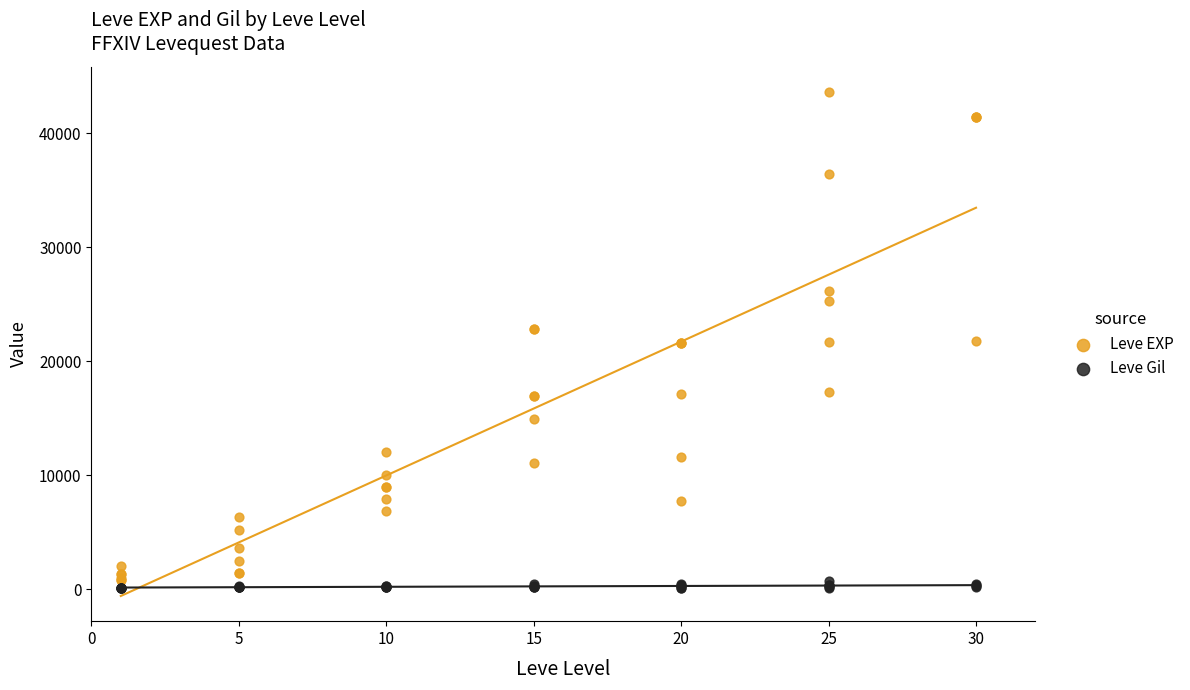

What are all the series names shown in the legend?

Leve EXP, Leve Gil